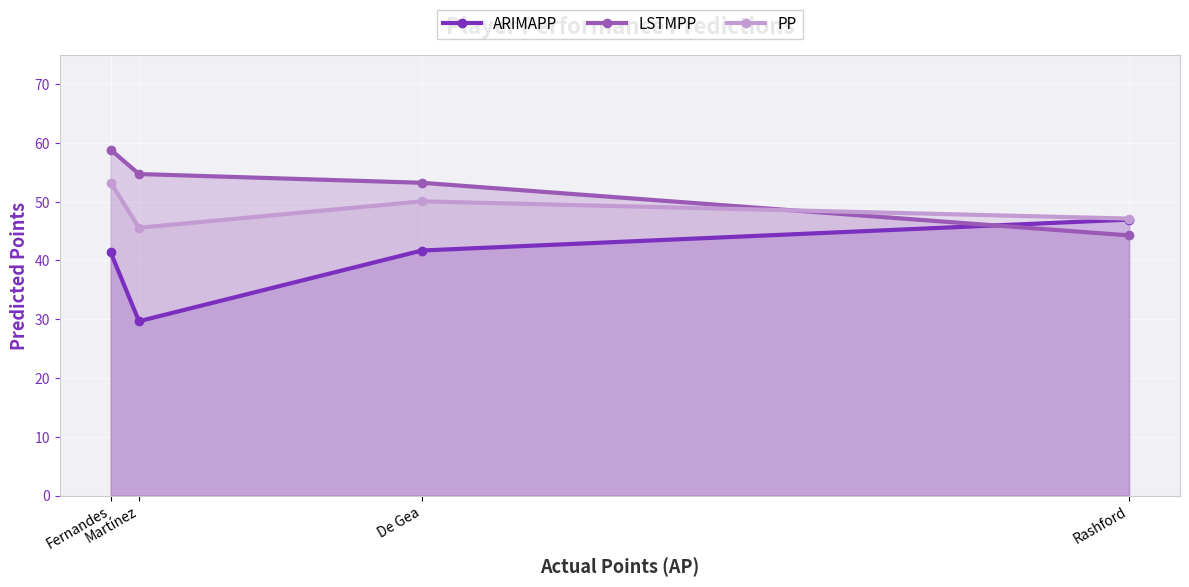

Reading left to right, list all the values displayed in this chart.

ARIMAPP: 41.4	29.7	41.7	47.0
LSTMPP: 58.8	54.7	53.2	44.3
PP: 53.2	45.6	50.1	47.1